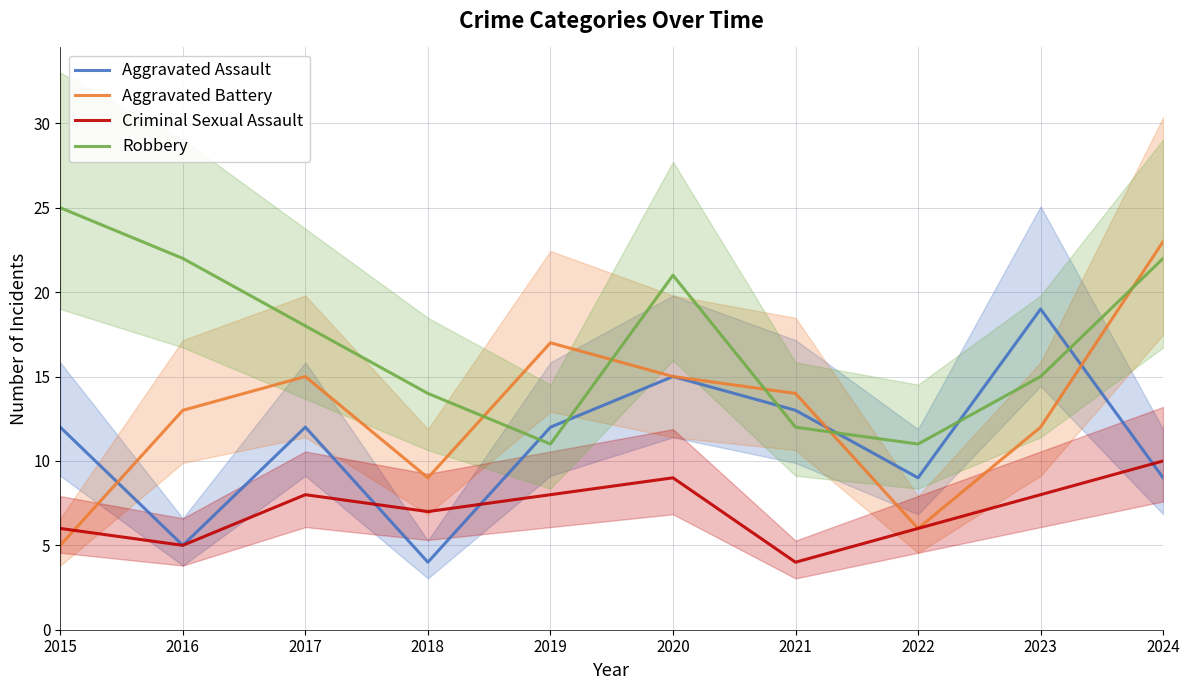

What is the difference between the highest and lowest values at 2021?

10